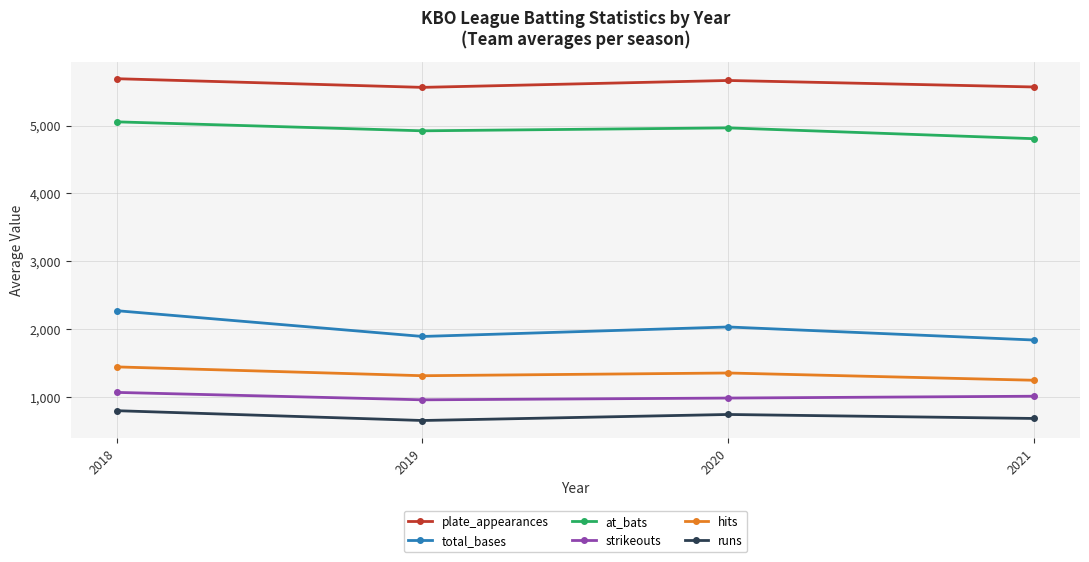

What are all the series names shown in the legend?

plate_appearances, total_bases, at_bats, strikeouts, hits, runs